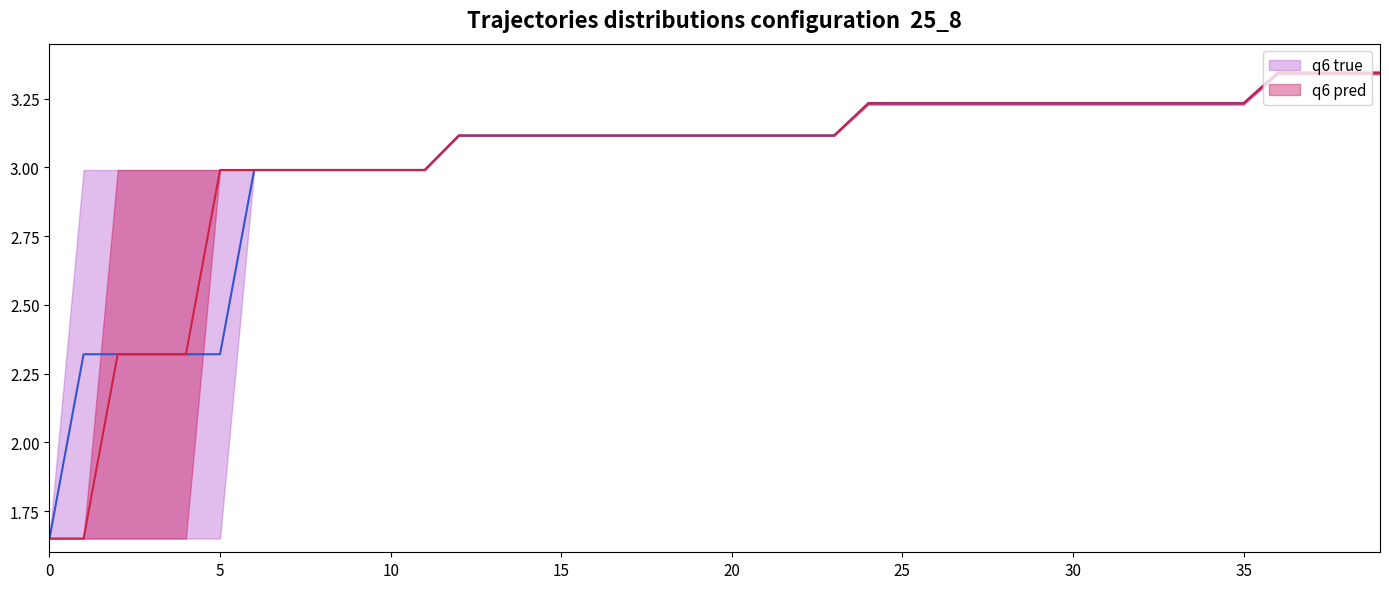

The q6 true series shows 3.1 at 17. True or false?

True